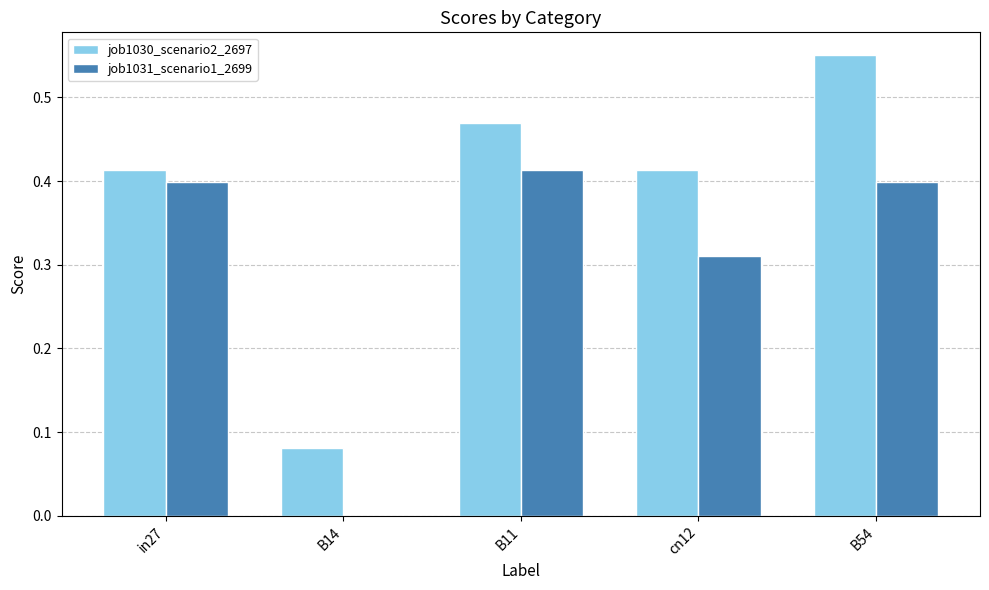

What is the sum of the job1030_scenario2_2697 values at cn12 and in27?

0.8